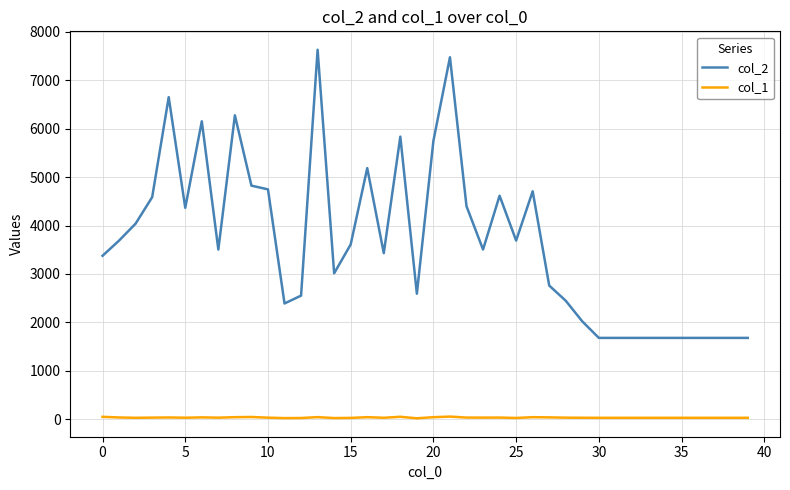

List the series in order of their overall mean, lowest first.

col_1, col_2